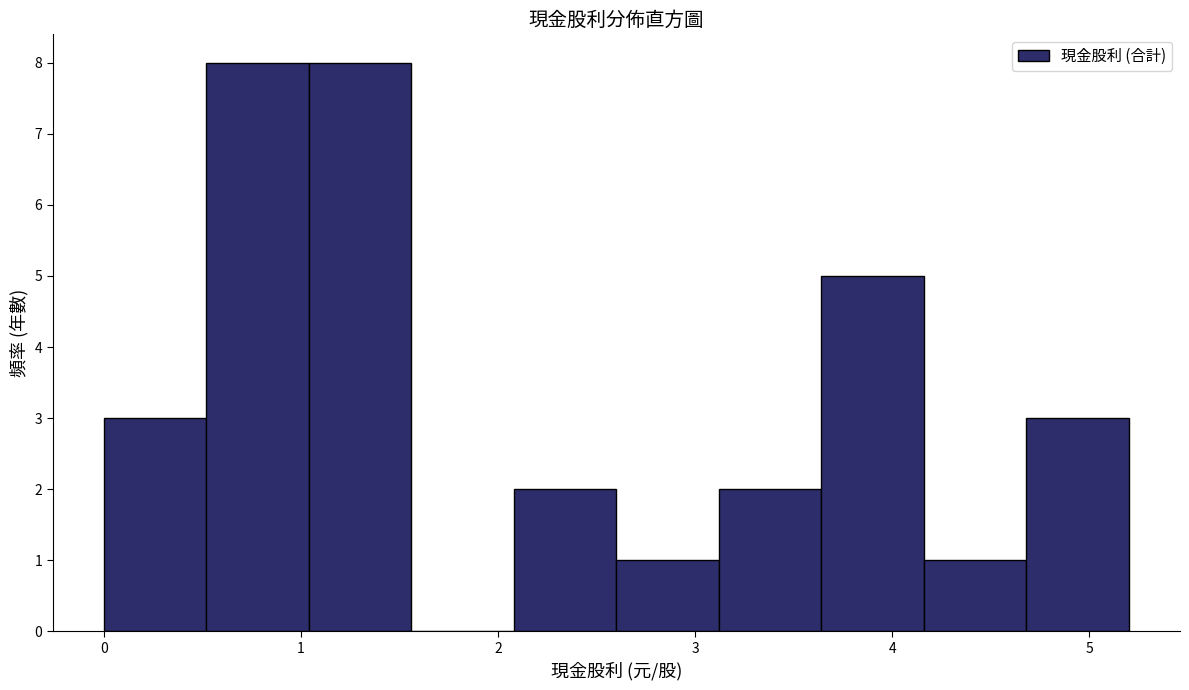

Reading left to right, transcribe this chart: for each bar, give the range it covers on the x-axis and its height. Neither the bar edges nor the heights are printed on the chart, so give them approximately, as read against the axes.

0.00 to 0.52: 3
0.52 to 1.04: 8
1.04 to 1.56: 8
1.56 to 2.08: 0
2.08 to 2.60: 2
2.60 to 3.12: 1
3.12 to 3.64: 2
3.64 to 4.16: 5
4.16 to 4.68: 1
4.68 to 5.20: 3